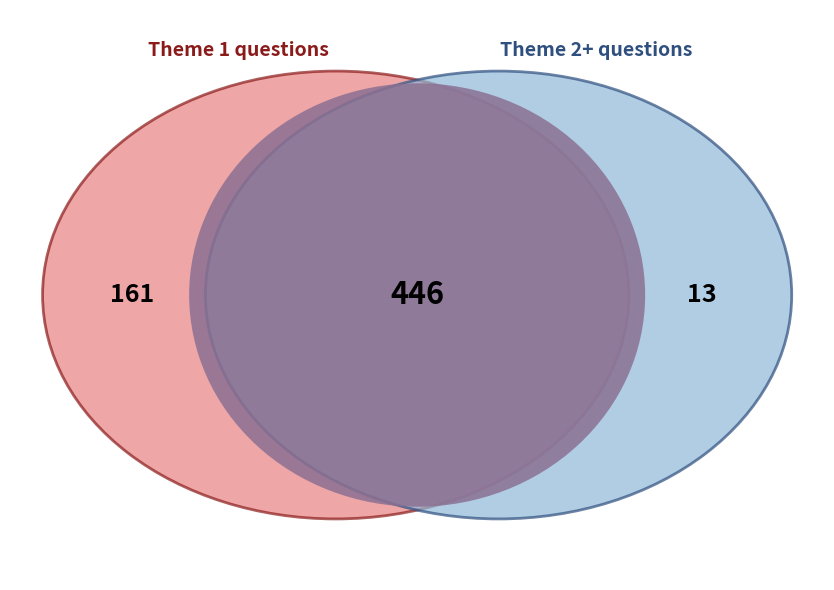

Does 11 represent more than half of the total?

No